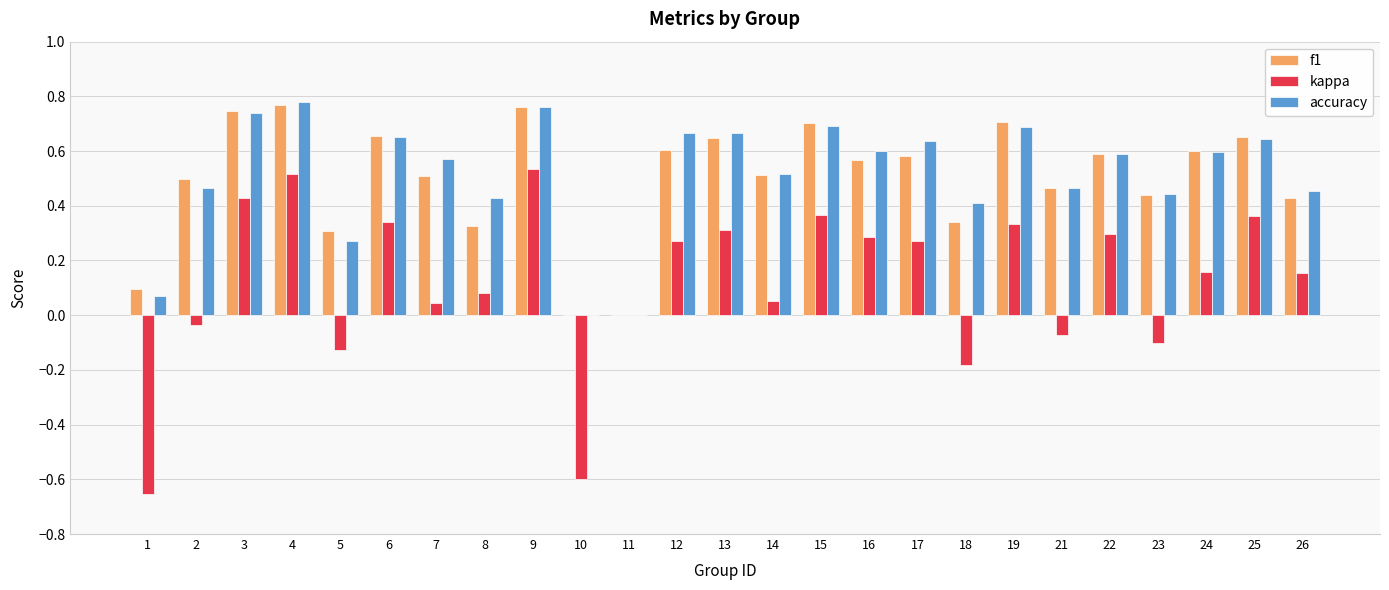

What is the sum of all kappa values?

3.0